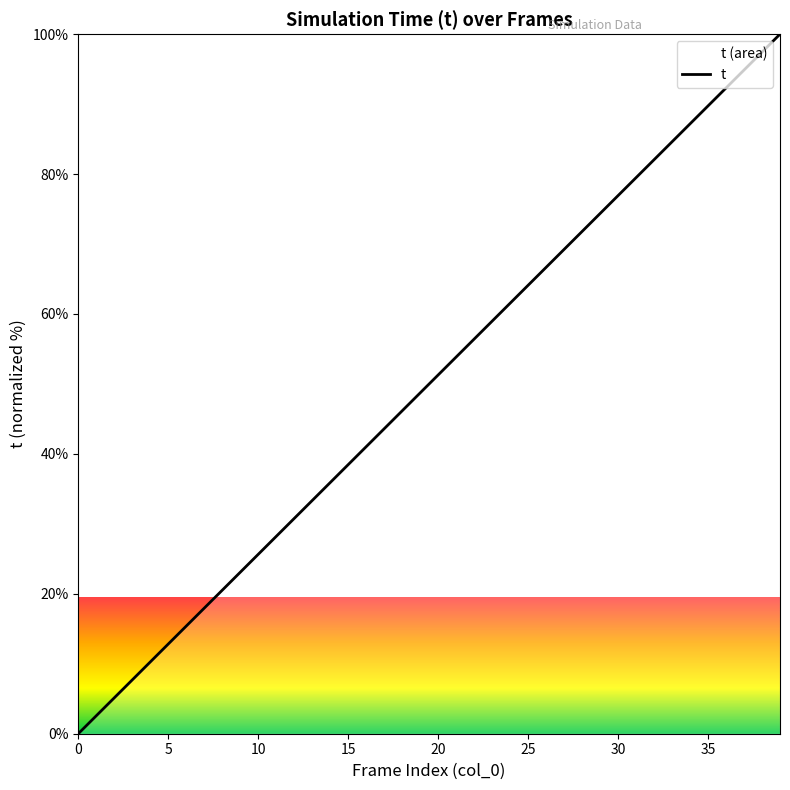

True or false: the data has more than 2 interior local peaks.

False